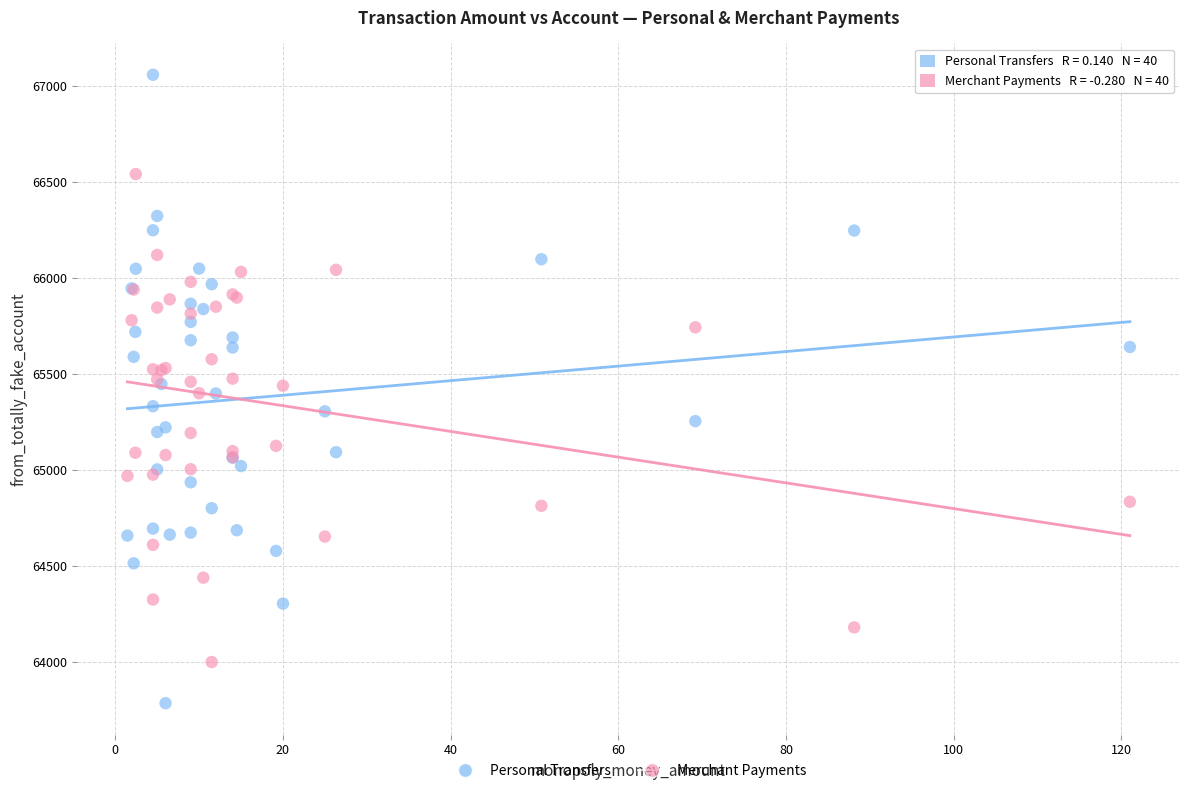

Which series reaches the minimum Y coordinate?

Personal Transfers